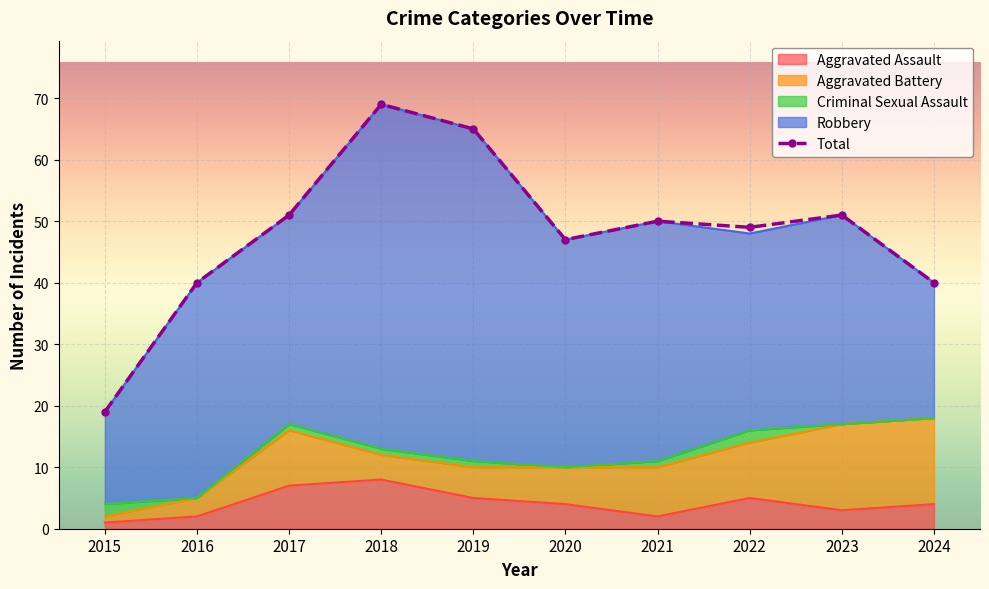

At which label is Aggravated Assault closest to 4?

2020